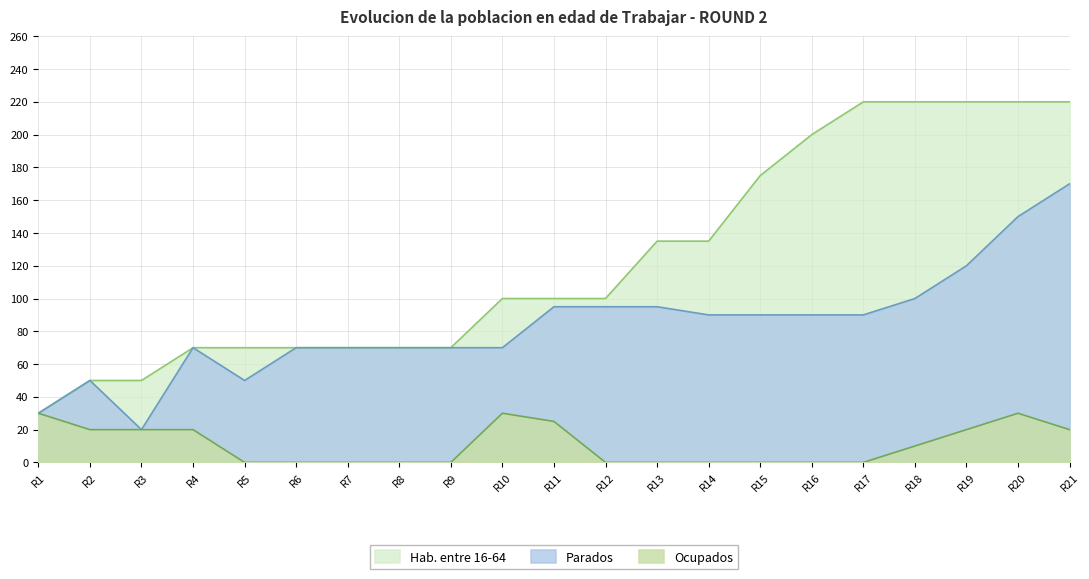

At how many categories does at least one series exceed 162?

7